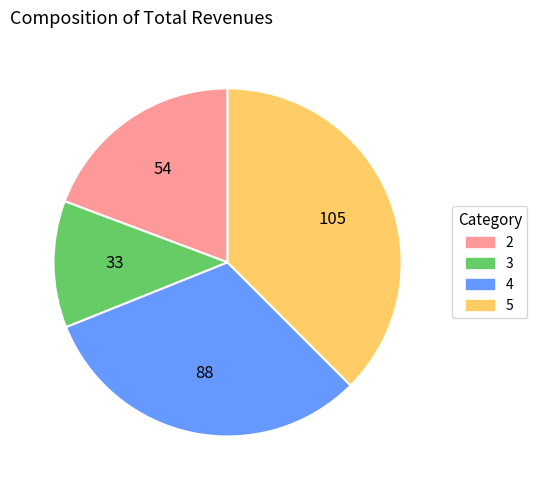

The 3 slice represents 12% of the pie. True or false?

True